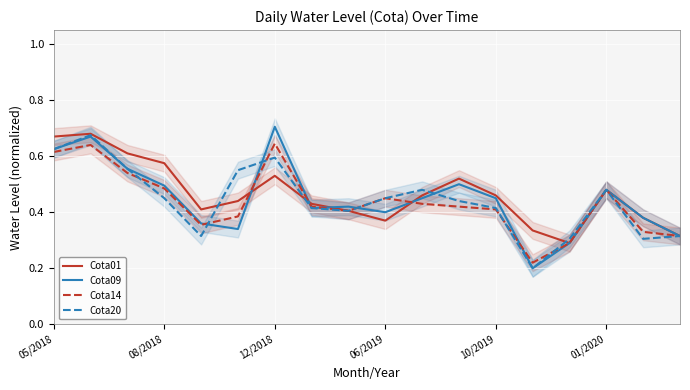

True or false: Cota01 has a value of 0.9 at 08/2018.

False